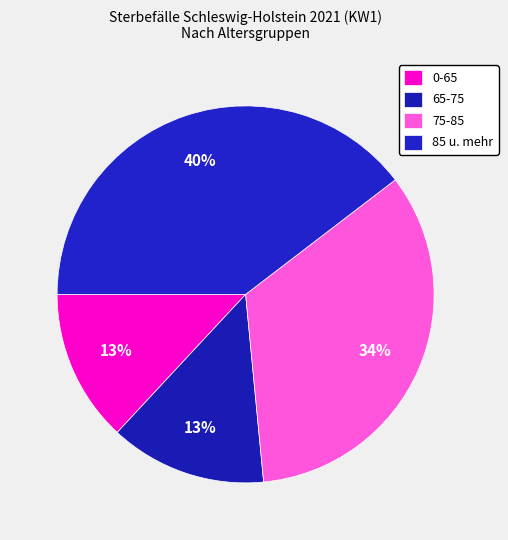

How many segments does this pie chart have?

4